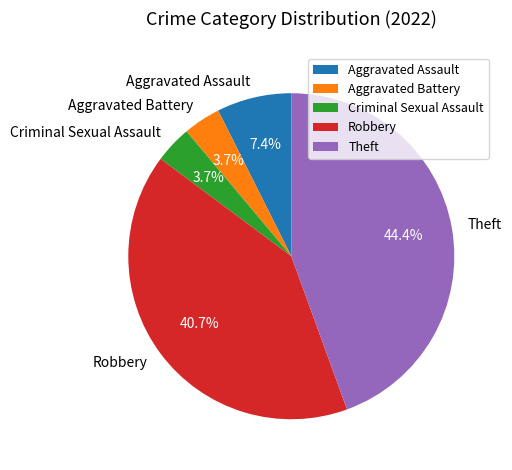

To the nearest percent, what is the difference between the largest and smallest slice percentages?

41%